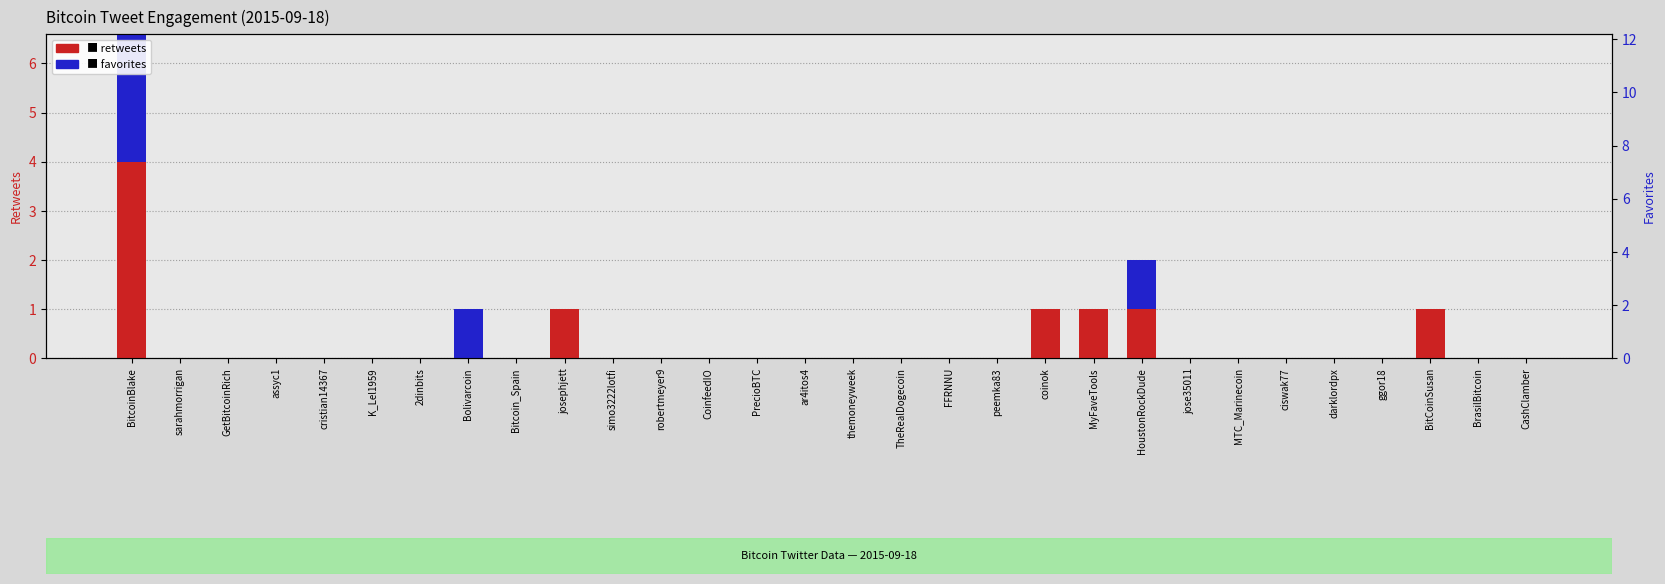

Is the value of favorites at 2dinbits greater than the value of retweets at cristian14367?

No